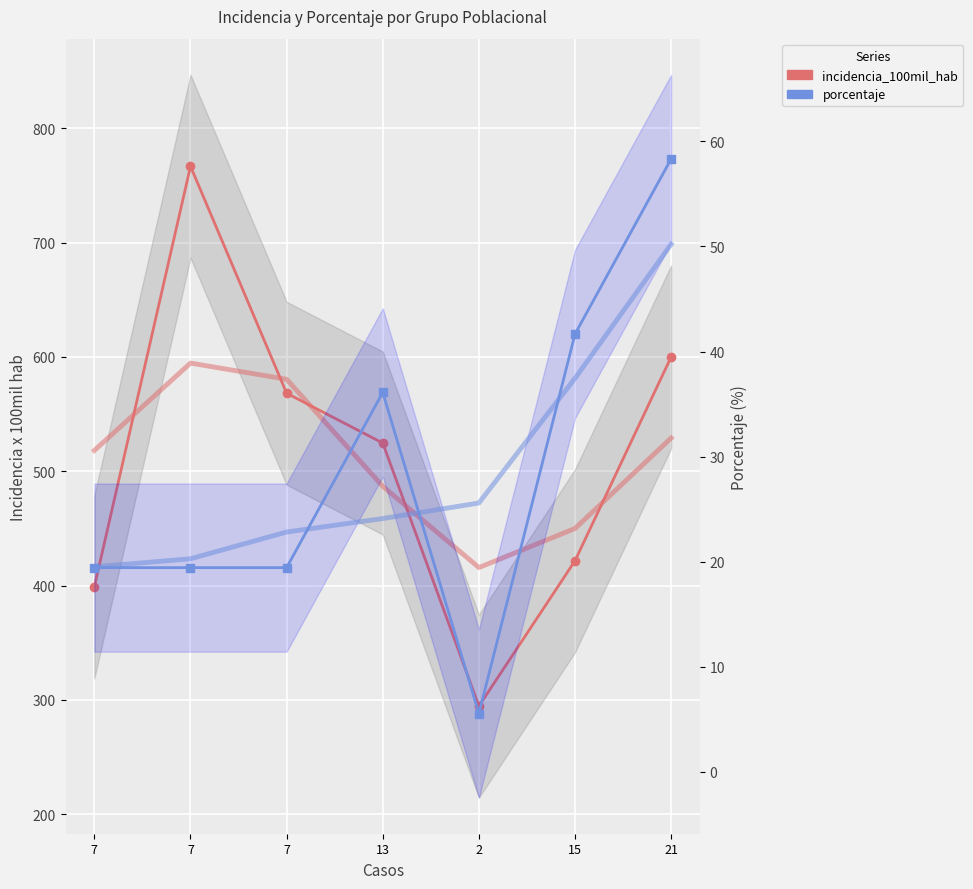

True or false: porcentaje and incidencia_100mil_hab intersect in this chart.

False